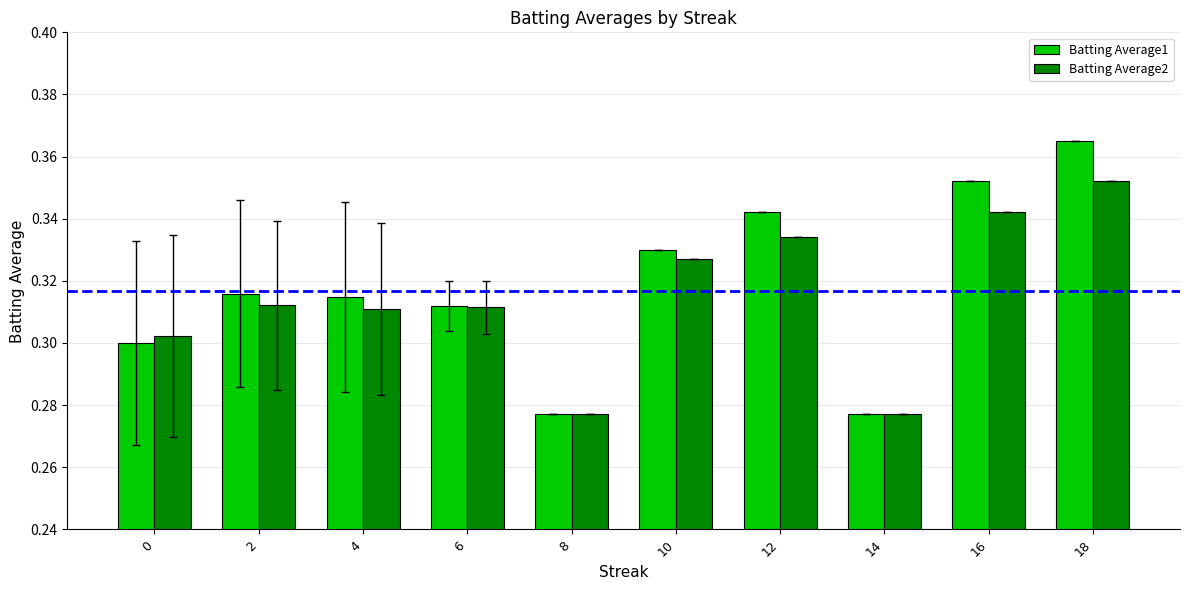

Count the Batting Average2 values in the range 0 to 1.

10